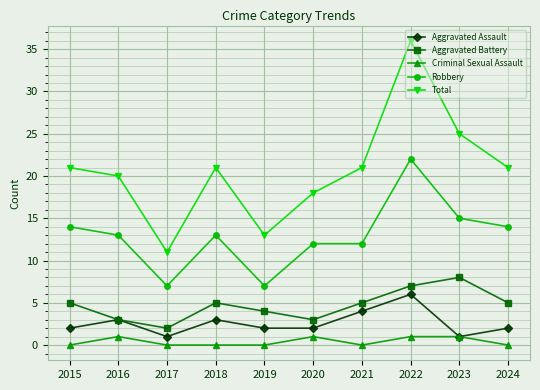

Which series has the largest range (max minus min)?

Total